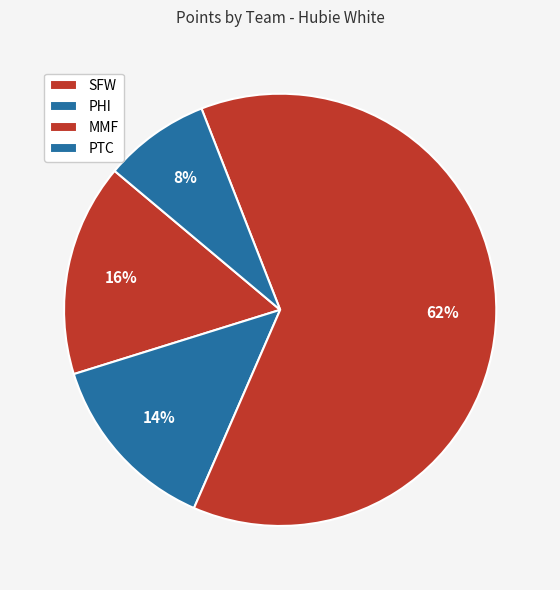

Is MMF the majority of the pie?

Yes